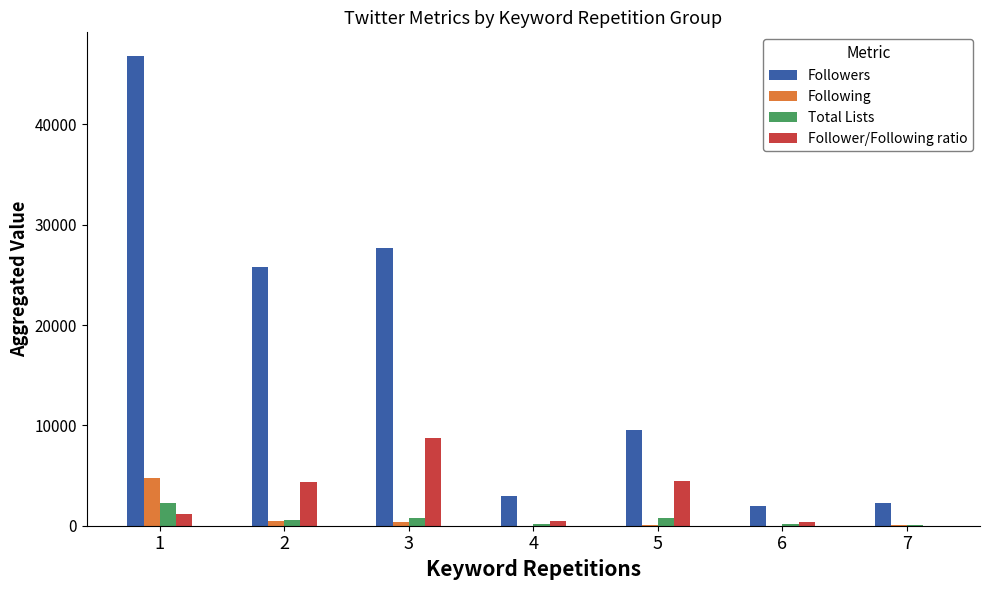

What is the sum of all Follower/Following ratio values?

19538